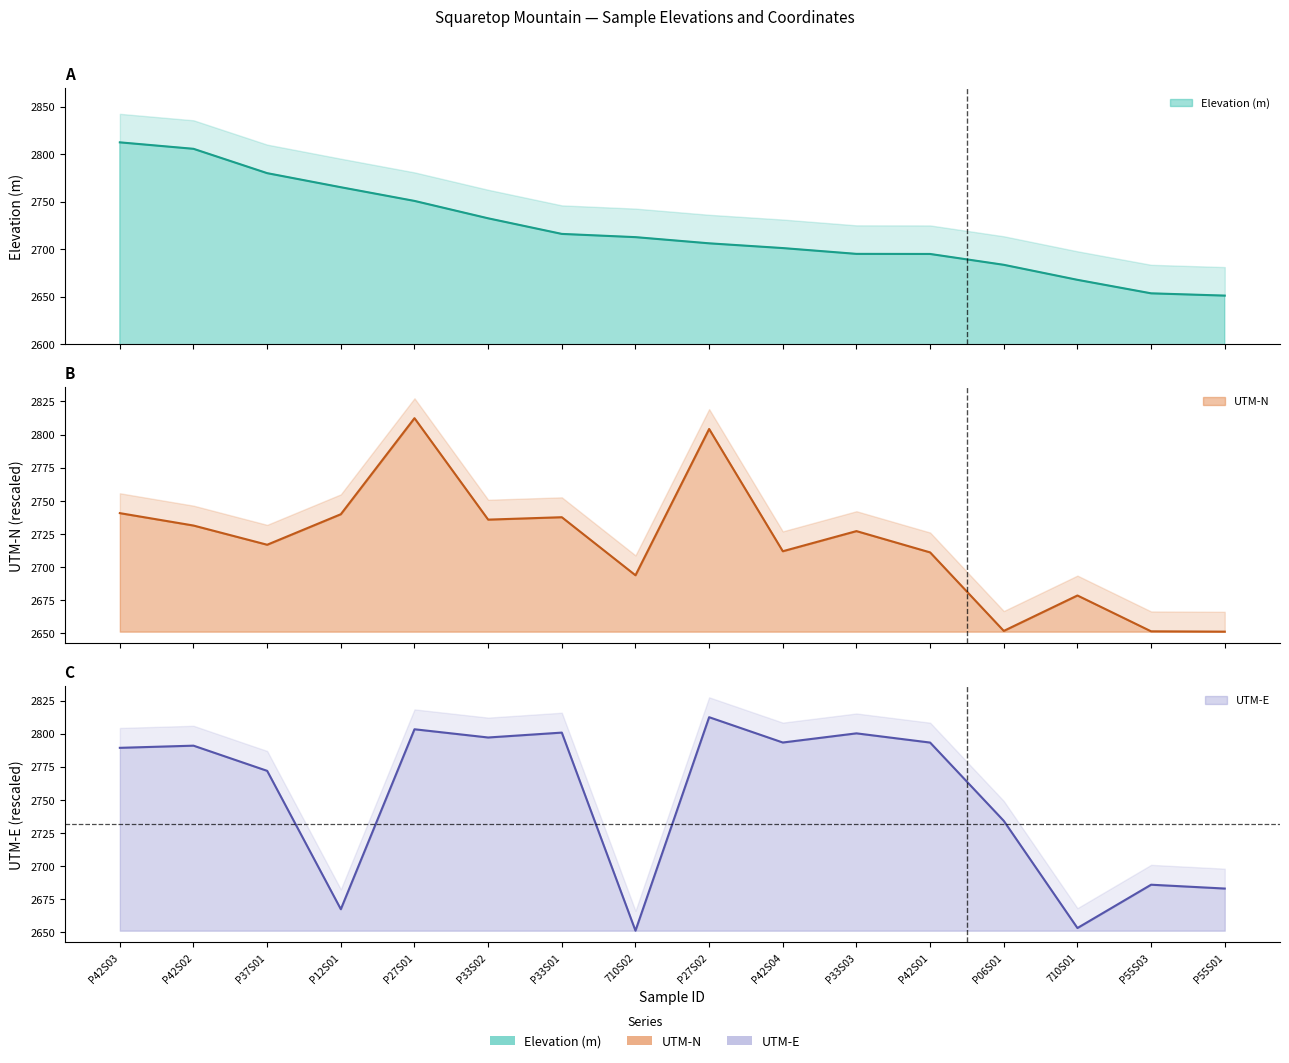

True or false: UTM-E has a value of 1805.7 at P42S01.

False